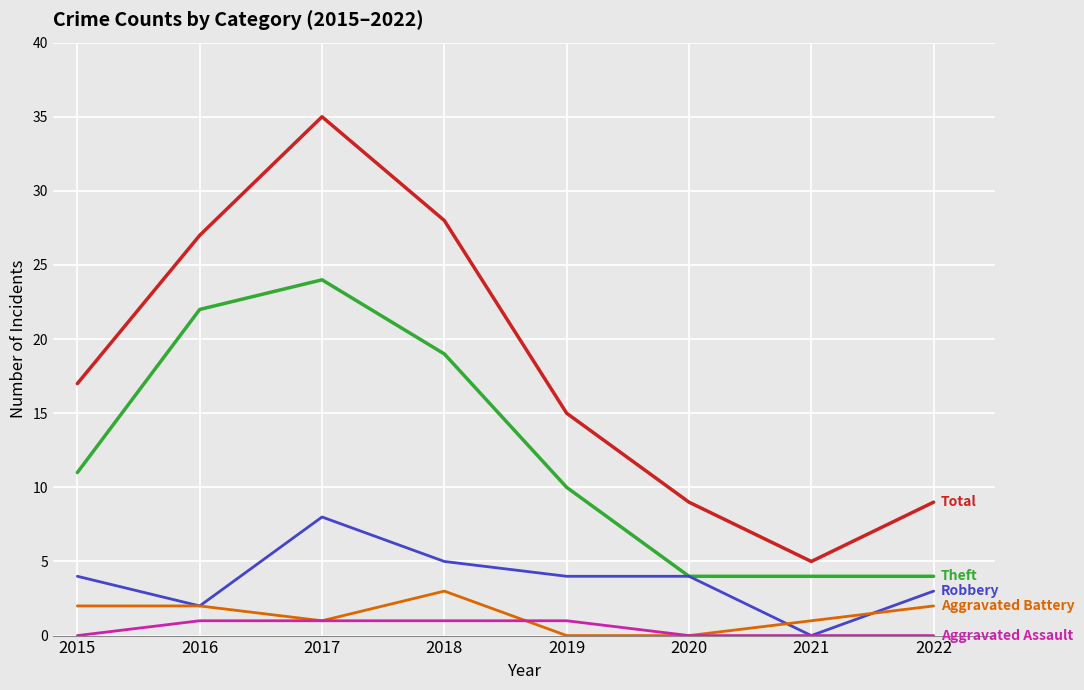

What is the spread (max minus min) of values at 2021?

5